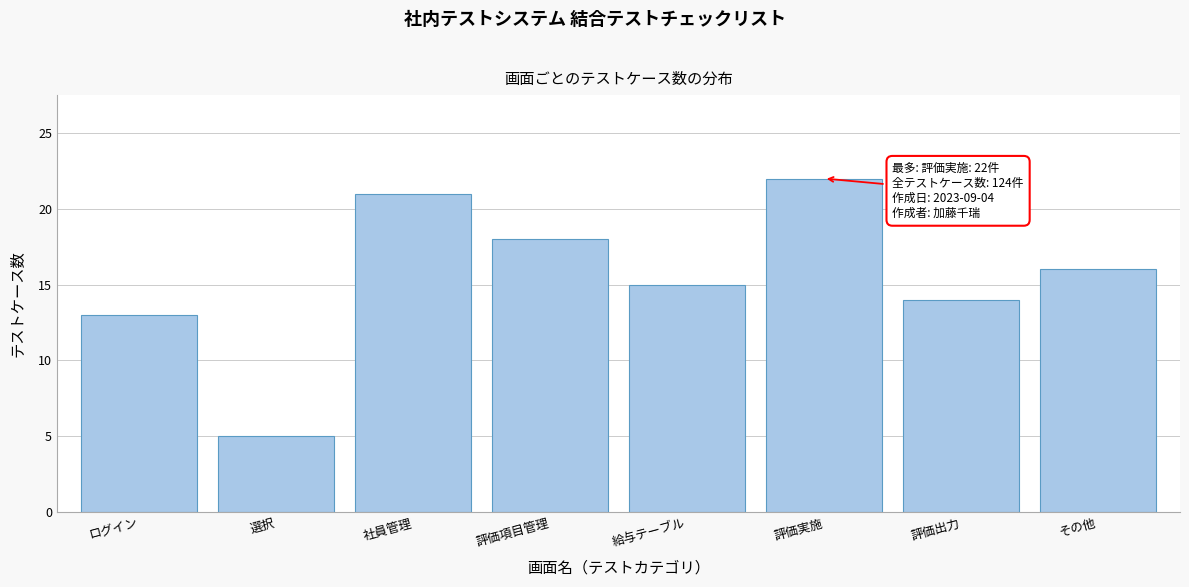

Reading right to left, list all the values displayed in this chart.

16	14	22	15	18	21	5	13